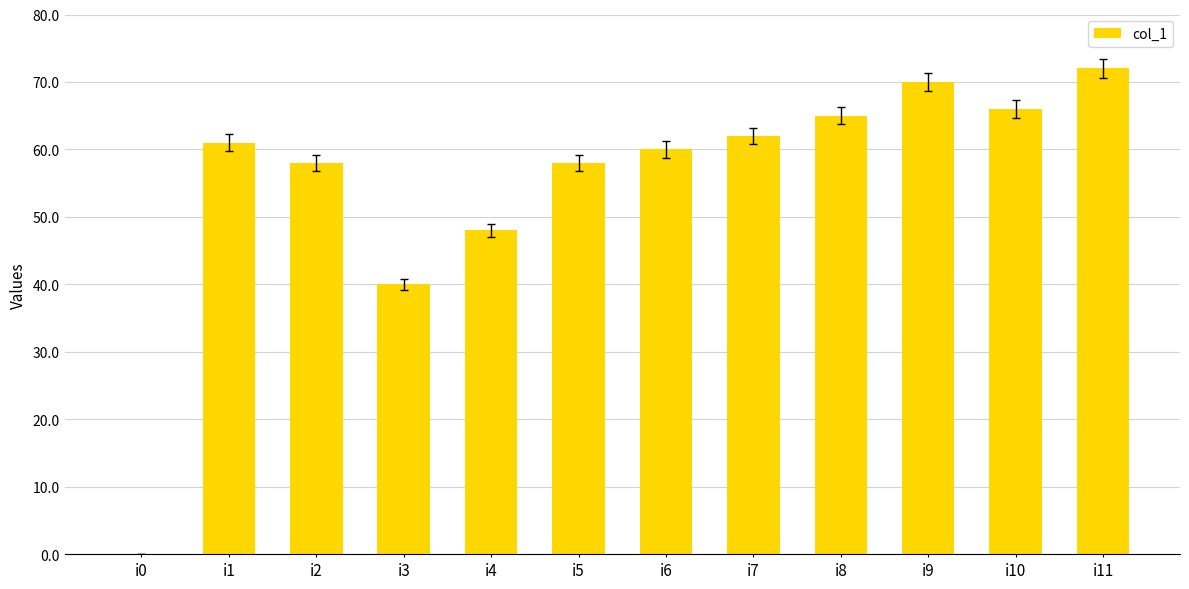

What is the change in value from i0 to i4?

+48